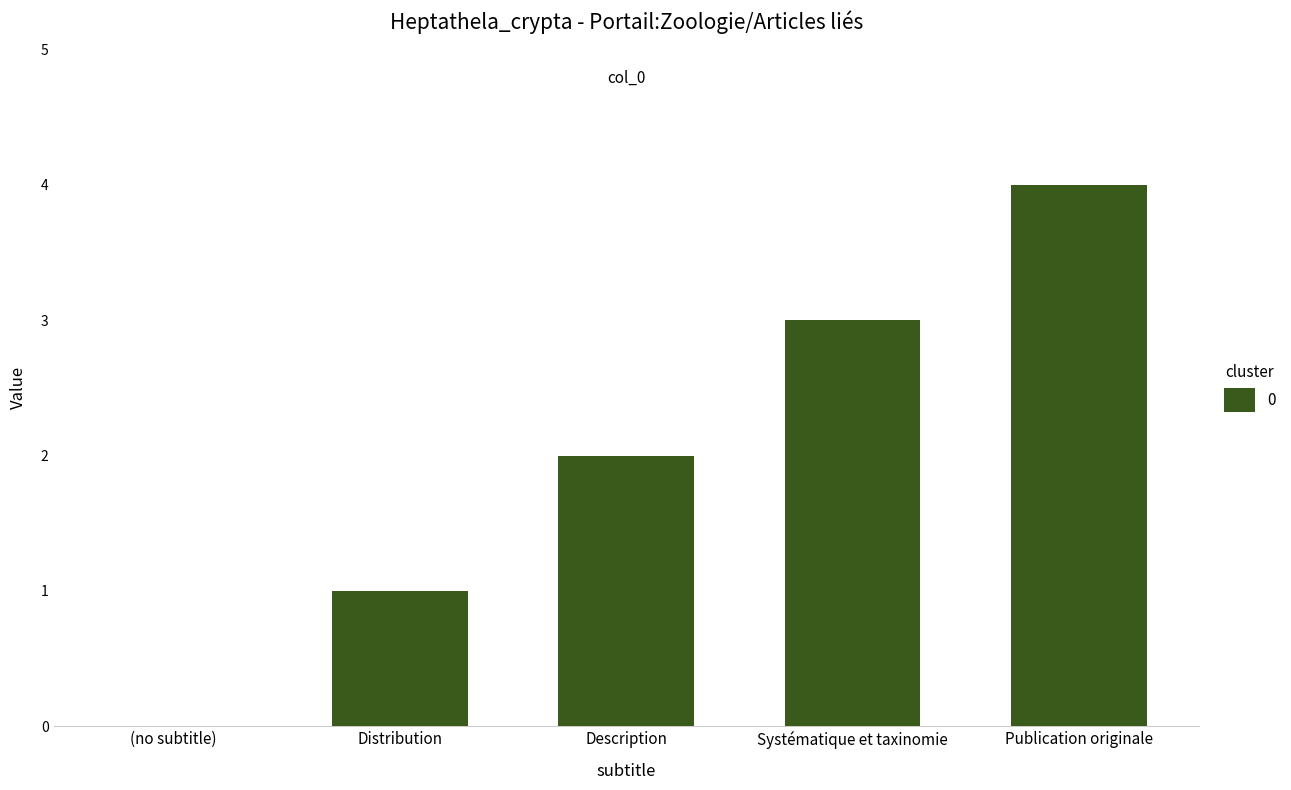

The value at Systématique et taxinomie is 5. True or false?

False